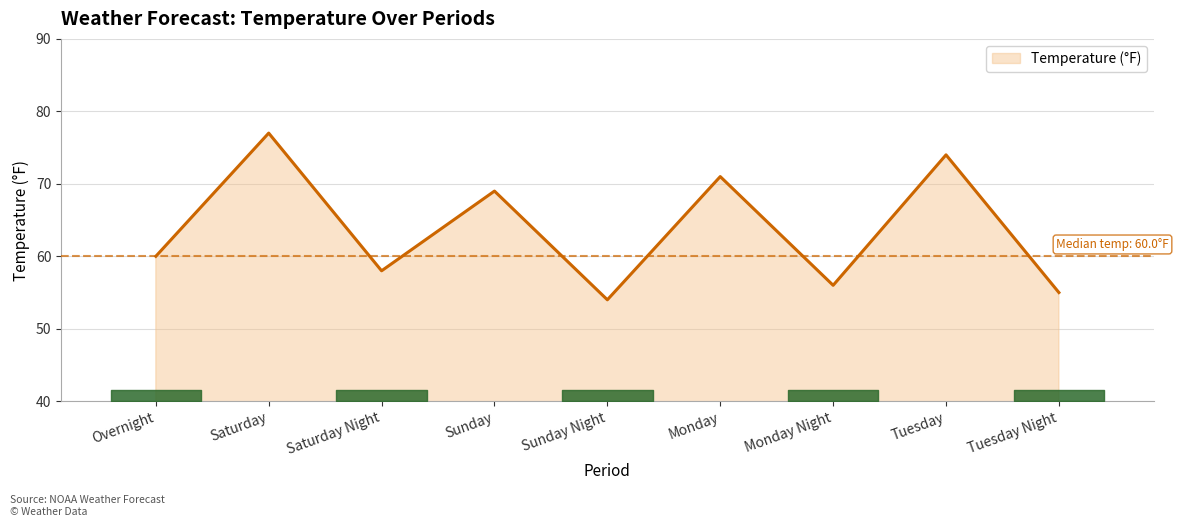

How many distinct data groups are displayed?

1